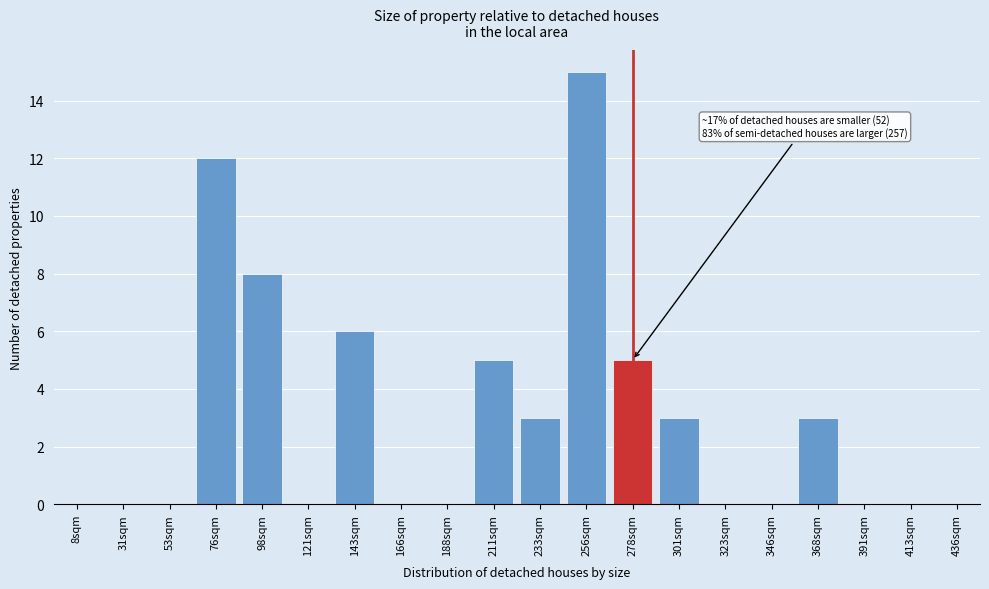

Reading right to left, list all the values displayed in this chart.

436sqm=0	413sqm=0	391sqm=0	368sqm=3	346sqm=0	323sqm=0	301sqm=3	278sqm=5	256sqm=15	233sqm=3	211sqm=5	188sqm=0	166sqm=0	143sqm=6	121sqm=0	98sqm=8	76sqm=12	53sqm=0	31sqm=0	8sqm=0